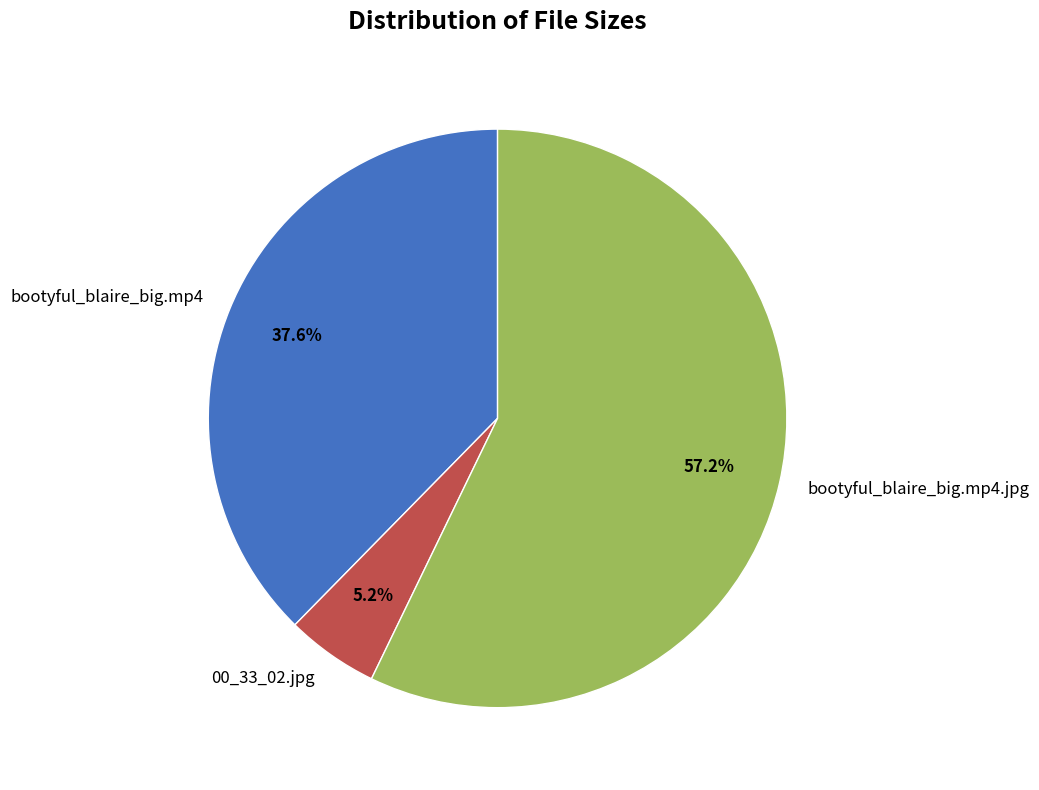

Between bootyful_blaire_big.mp4.jpg and 00_33_02.jpg, which is larger?

bootyful_blaire_big.mp4.jpg